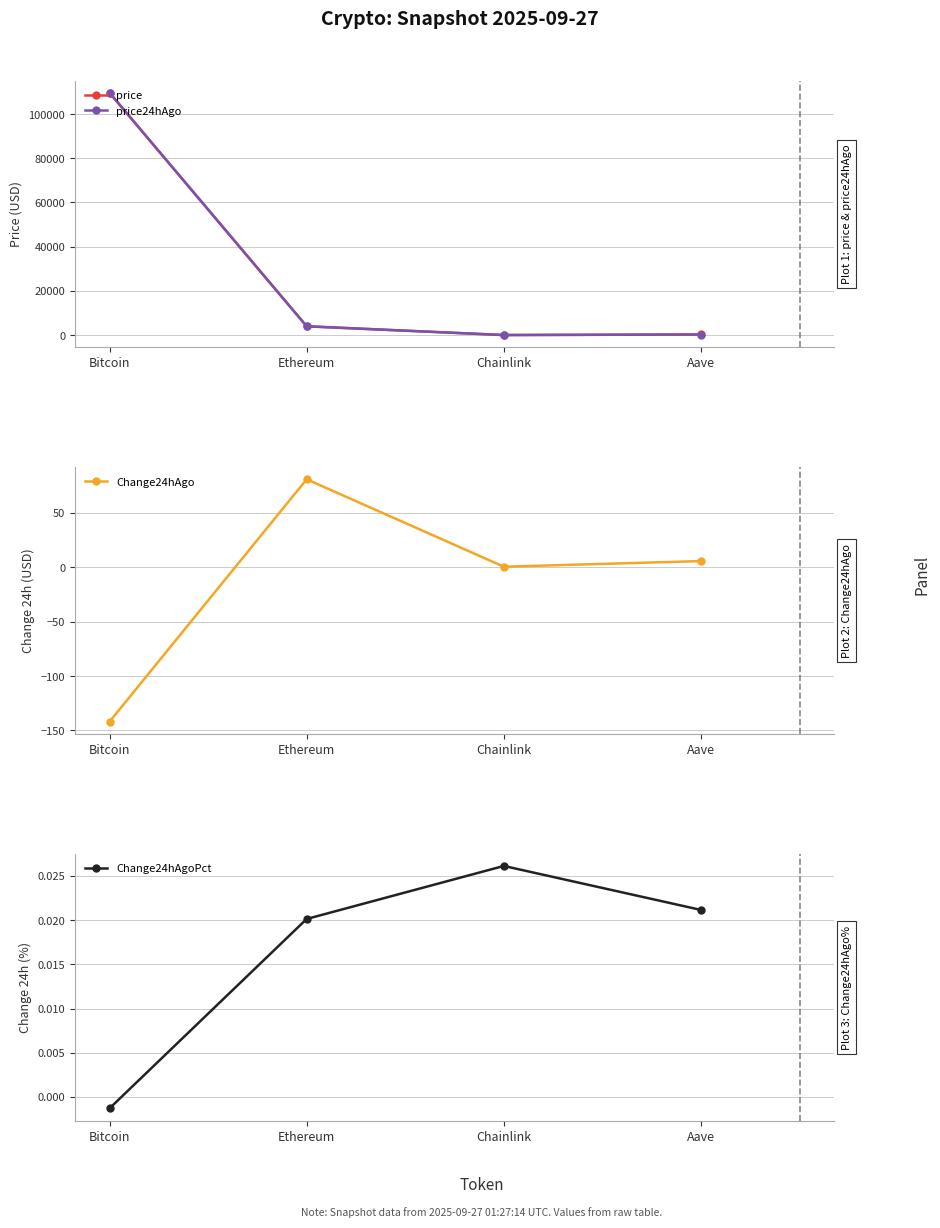

How many values in Change24hAgoPct are above zero?

3